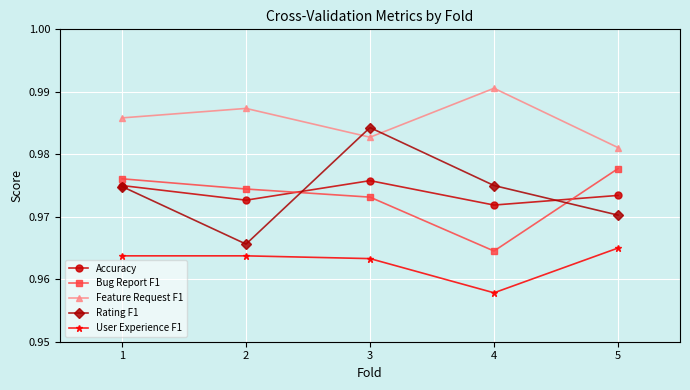

What is the sum of the Bug Report F1 values at 1 and 5?

2.0